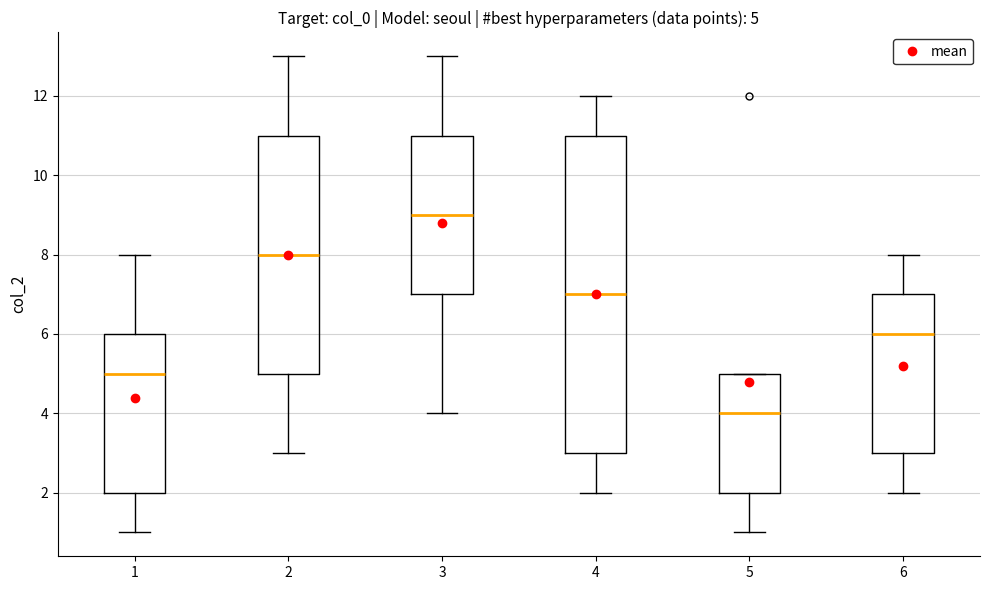

Comparing the boxes themselves (not the whiskers), which one is the tallest?

4